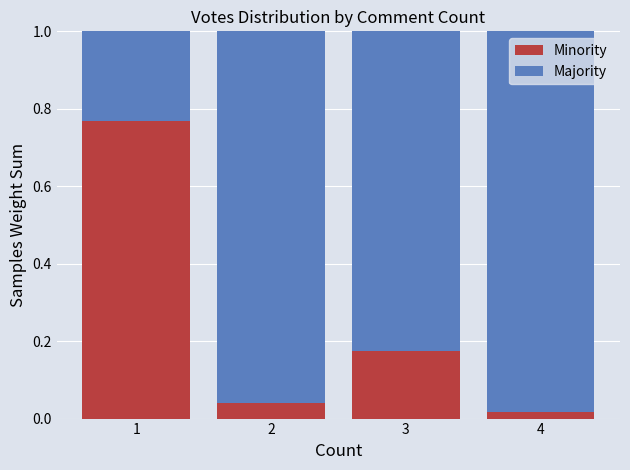

Are the bars grouped side by side (vs. stacked)?

No